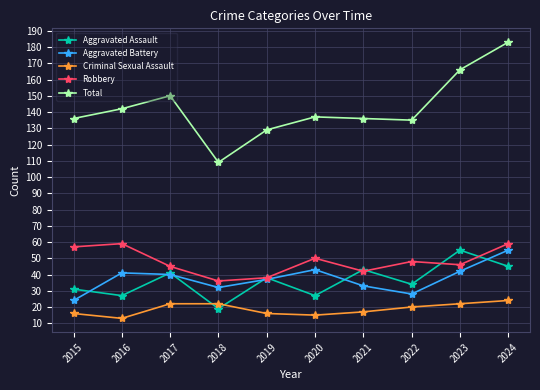

The Aggravated Battery series shows 55 at 2024. True or false?

True